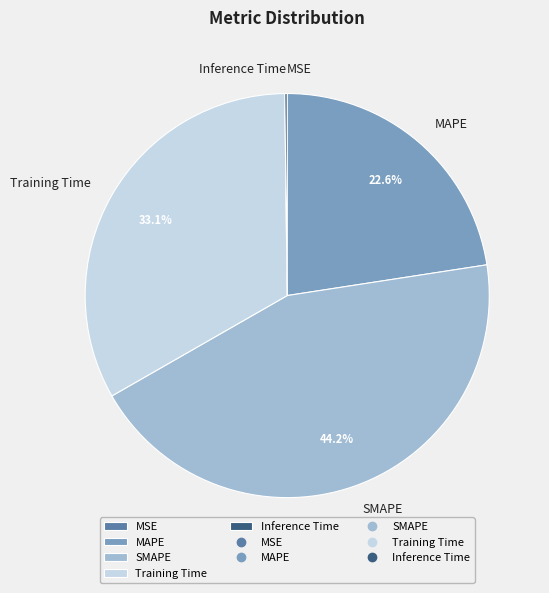

What portion of the pie excludes MAPE?

77.4%